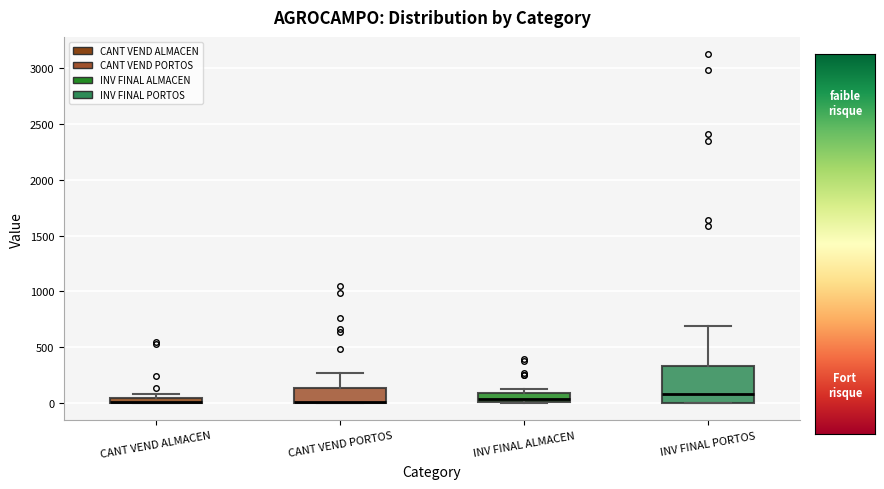

Where is the lower edge of the box for CANT VEND PORTOS on the y-axis? The values are not printed on the chart, so give them approximately, as read against the axis.

0